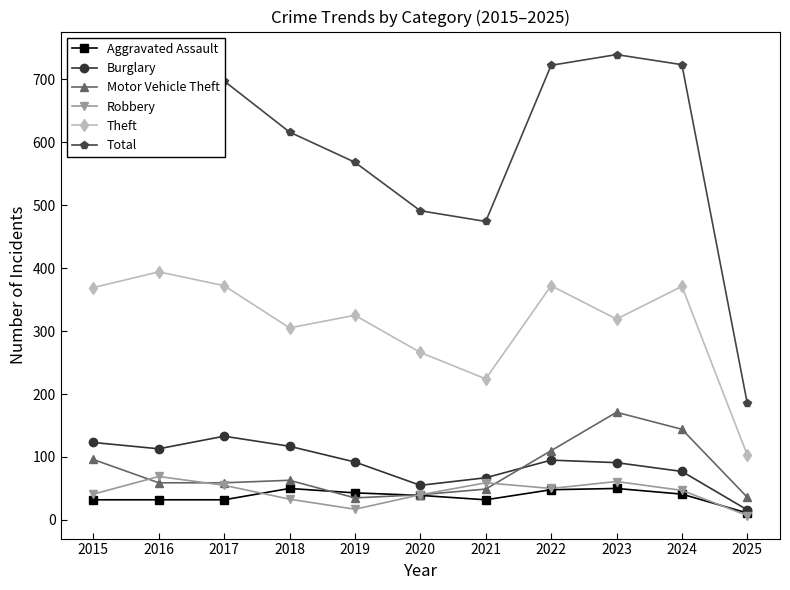

The value of Robbery at 2017 is 55. True or false?

True